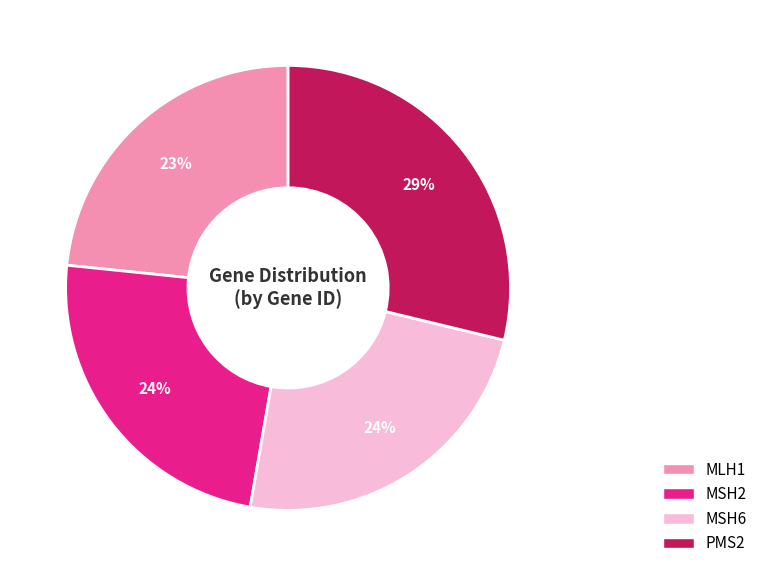

To the nearest percent, what is the average slice percentage?

25%